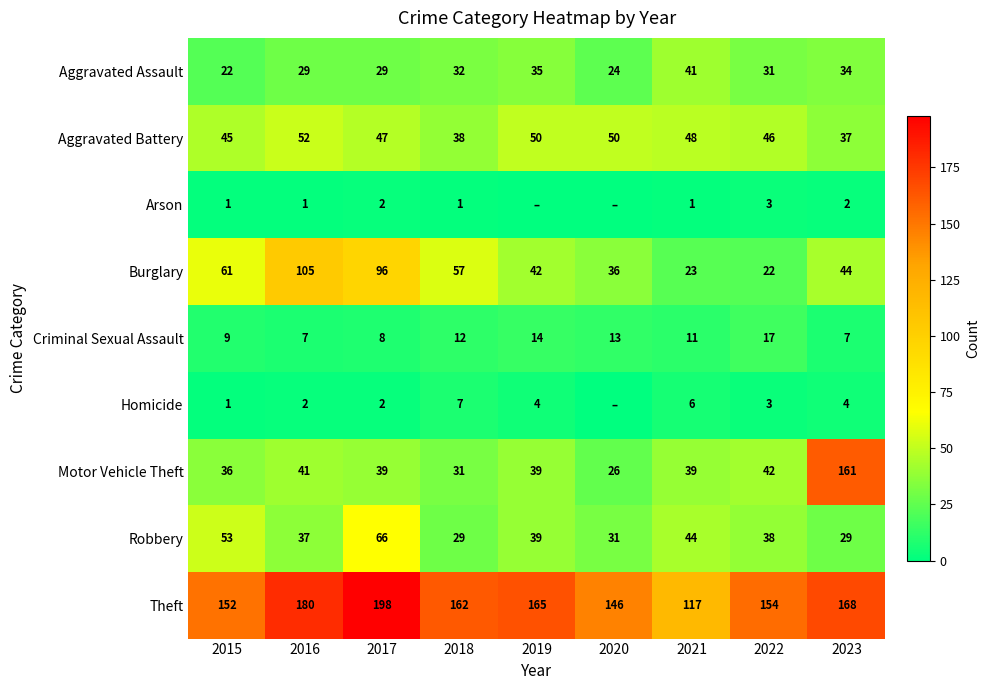

True or false: Arson has a value of 1 at 2018.

True